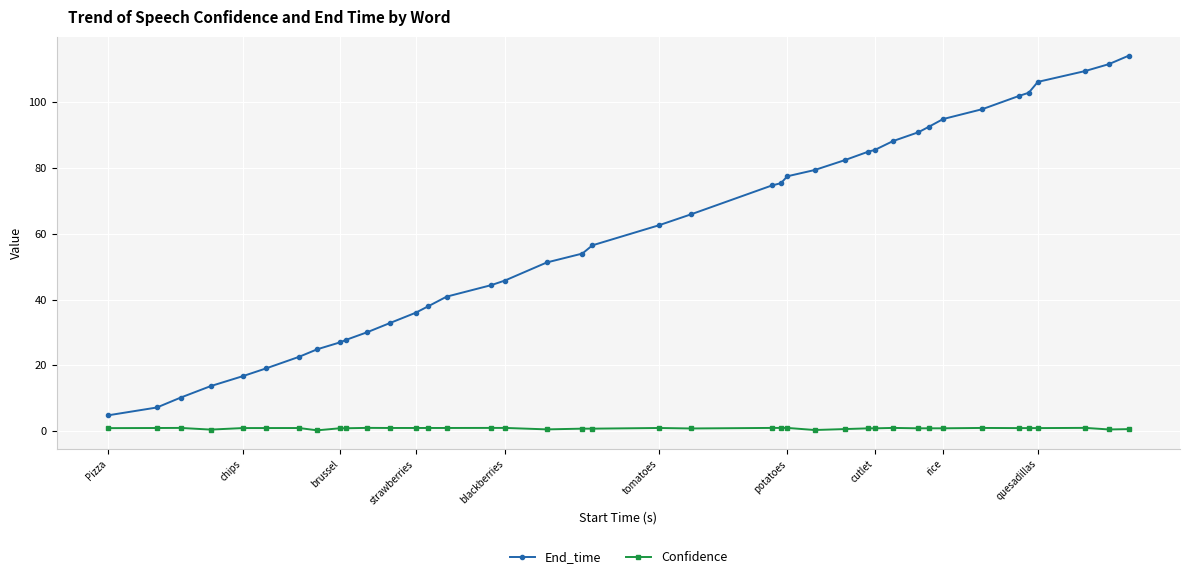

At how many categories does at least one series exceed 50?

23